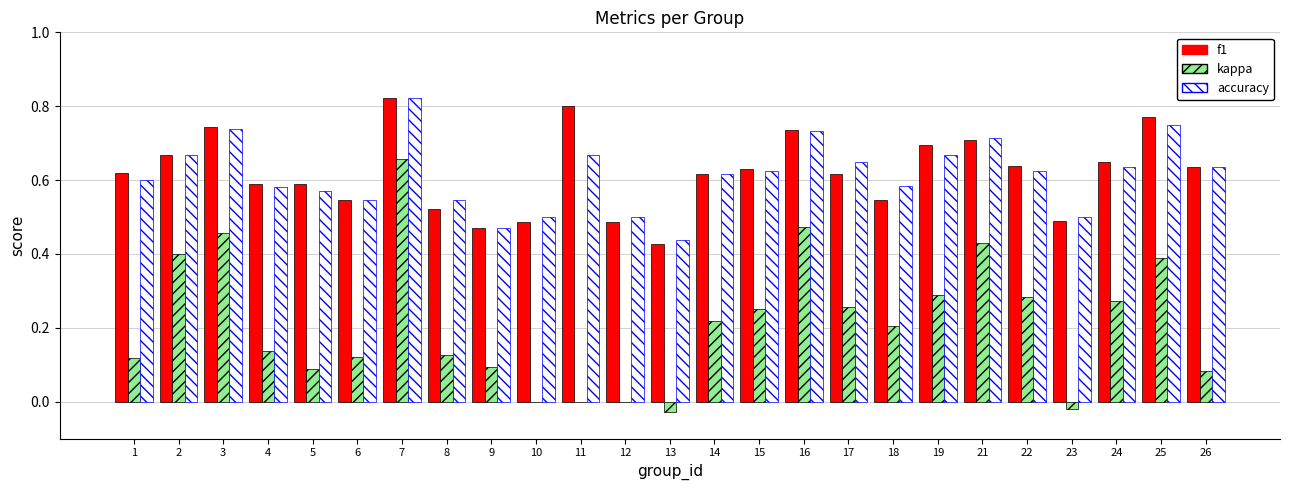

The value of f1 at 26 is 0.6. True or false?

True